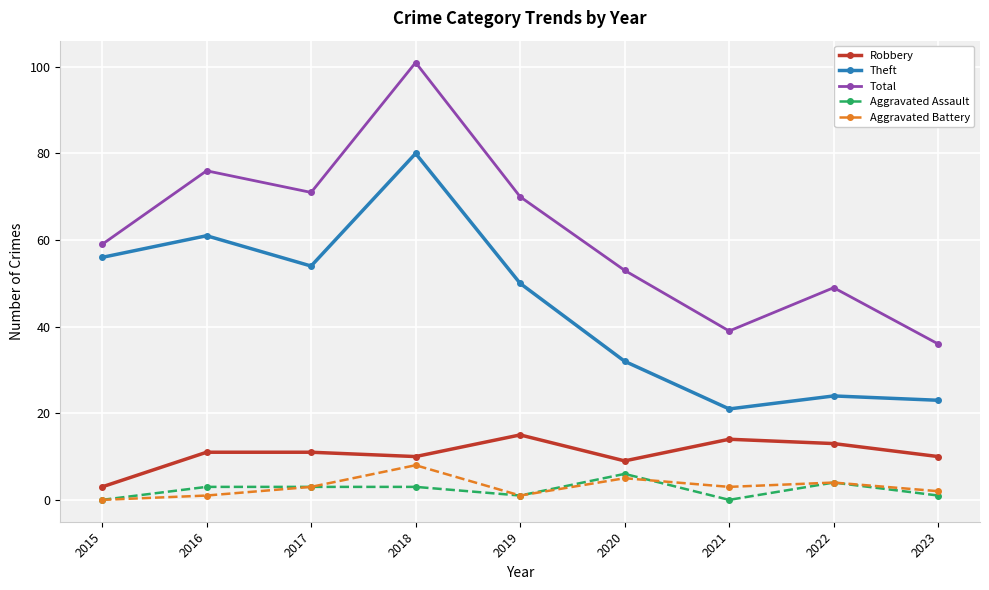

Reading left to right, list all the values displayed in this chart.

Robbery: 2015=3	2016=11	2017=11	2018=10	2019=15	2020=9	2021=14	2022=13	2023=10
Theft: 2015=56	2016=61	2017=54	2018=80	2019=50	2020=32	2021=21	2022=24	2023=23
Total: 2015=59	2016=76	2017=71	2018=101	2019=70	2020=53	2021=39	2022=49	2023=36
Aggravated Assault: 2015=0	2016=3	2017=3	2018=3	2019=1	2020=6	2021=0	2022=4	2023=1
Aggravated Battery: 2015=0	2016=1	2017=3	2018=8	2019=1	2020=5	2021=3	2022=4	2023=2